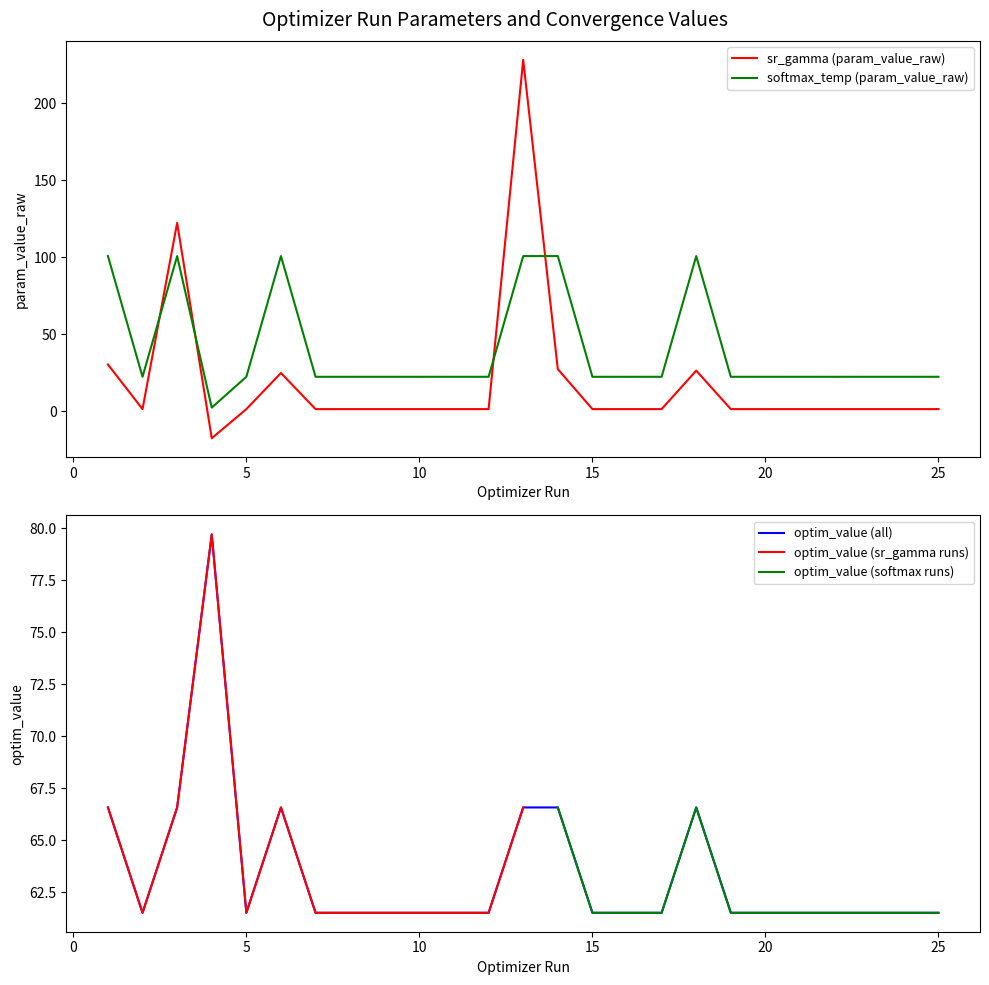

How many data points in softmax_temp (param_value_raw) are above 22?

24